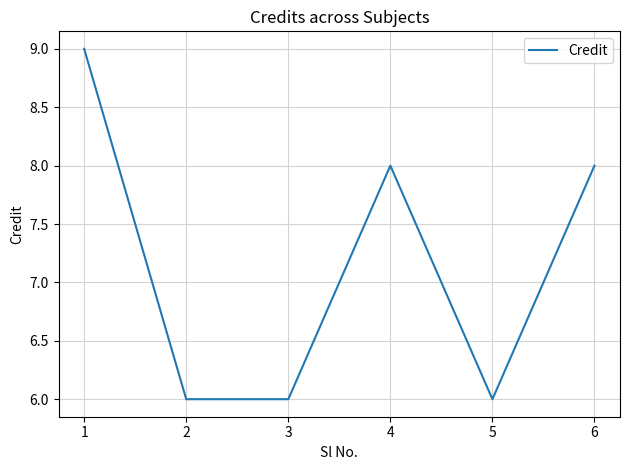

What is the approximate value at 5?

6